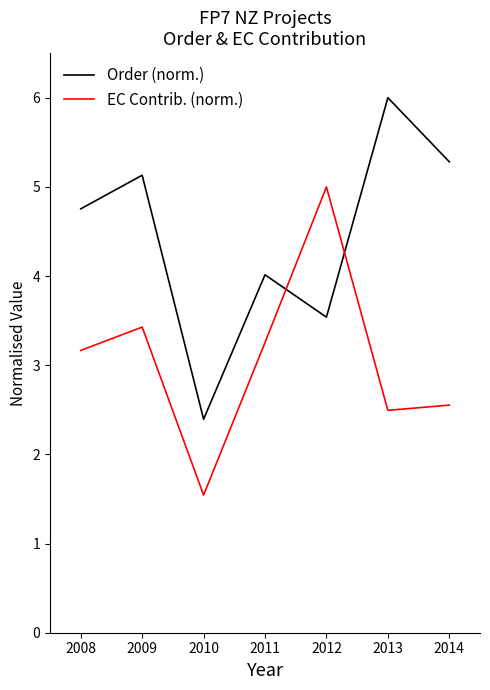

What value does the Order (norm.) series have at 2014?

5.3